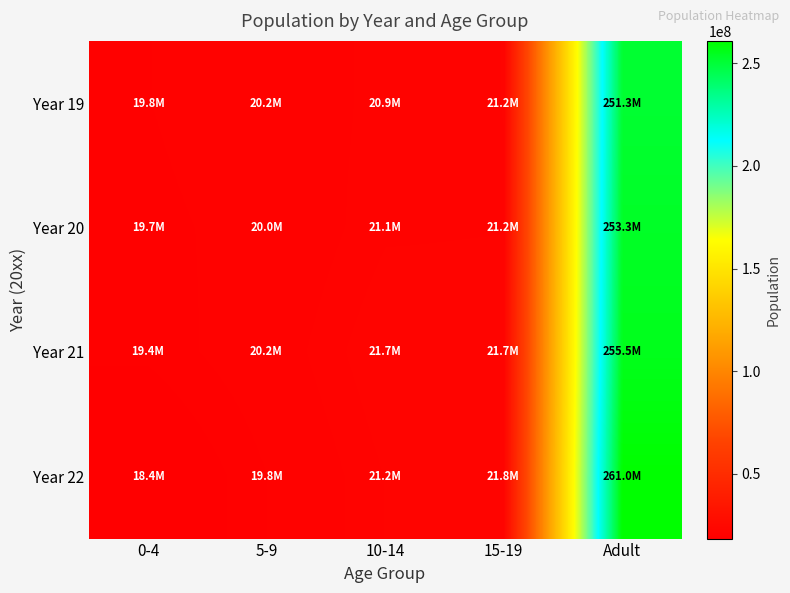

Which series has the largest range (max minus min)?

Year 22